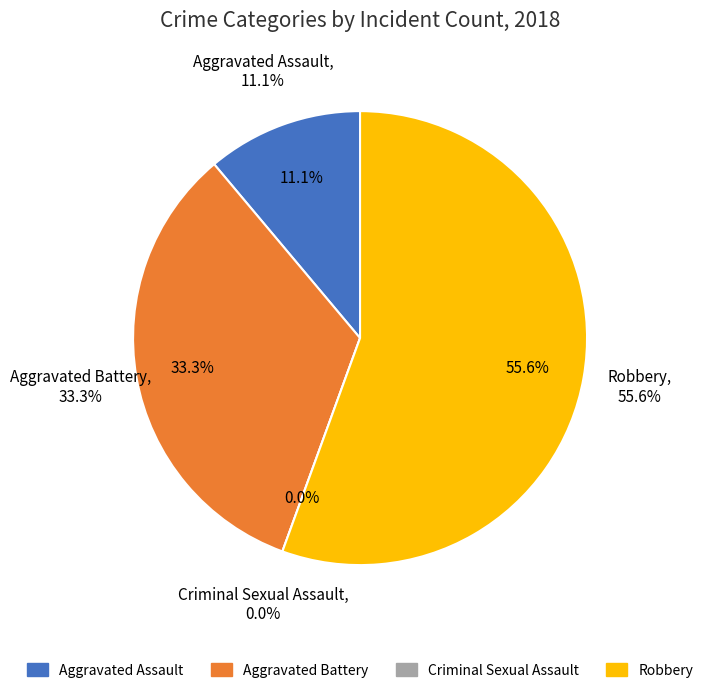

What percentage do Aggravated Assault and Robbery together represent?

66.7%